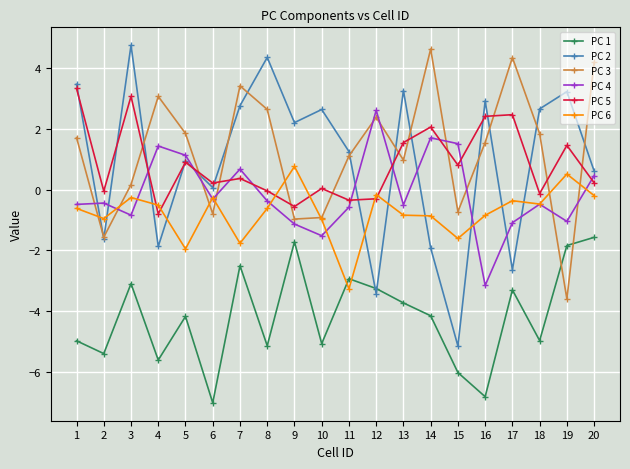

Where is PC 3 nearest to the value 0?

3